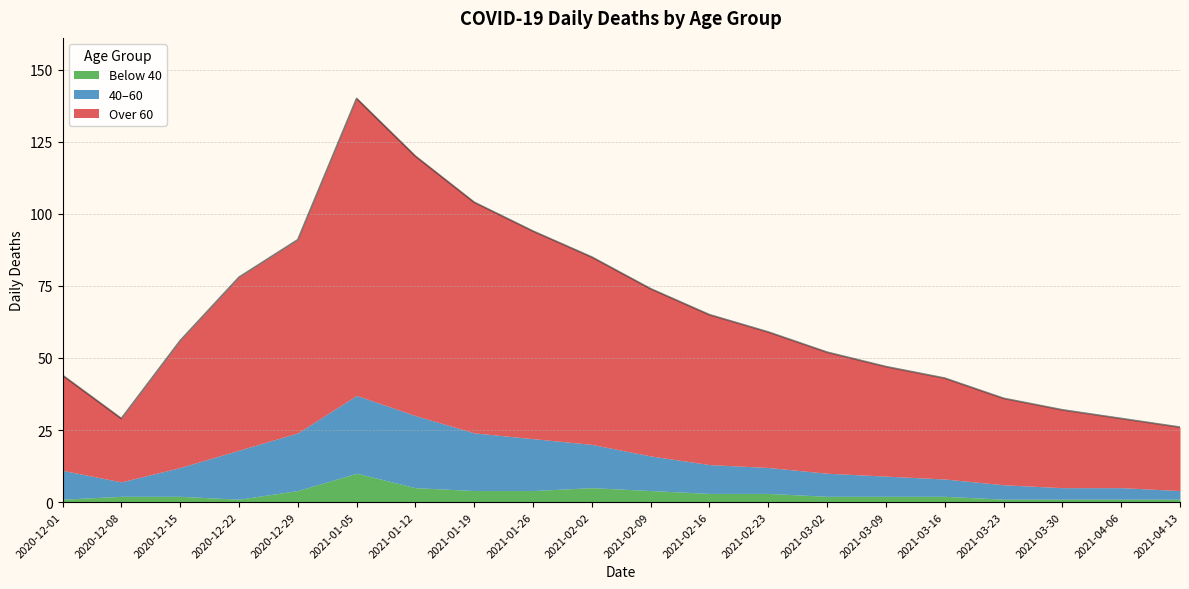

How many values in the over60 series are below 47?

10